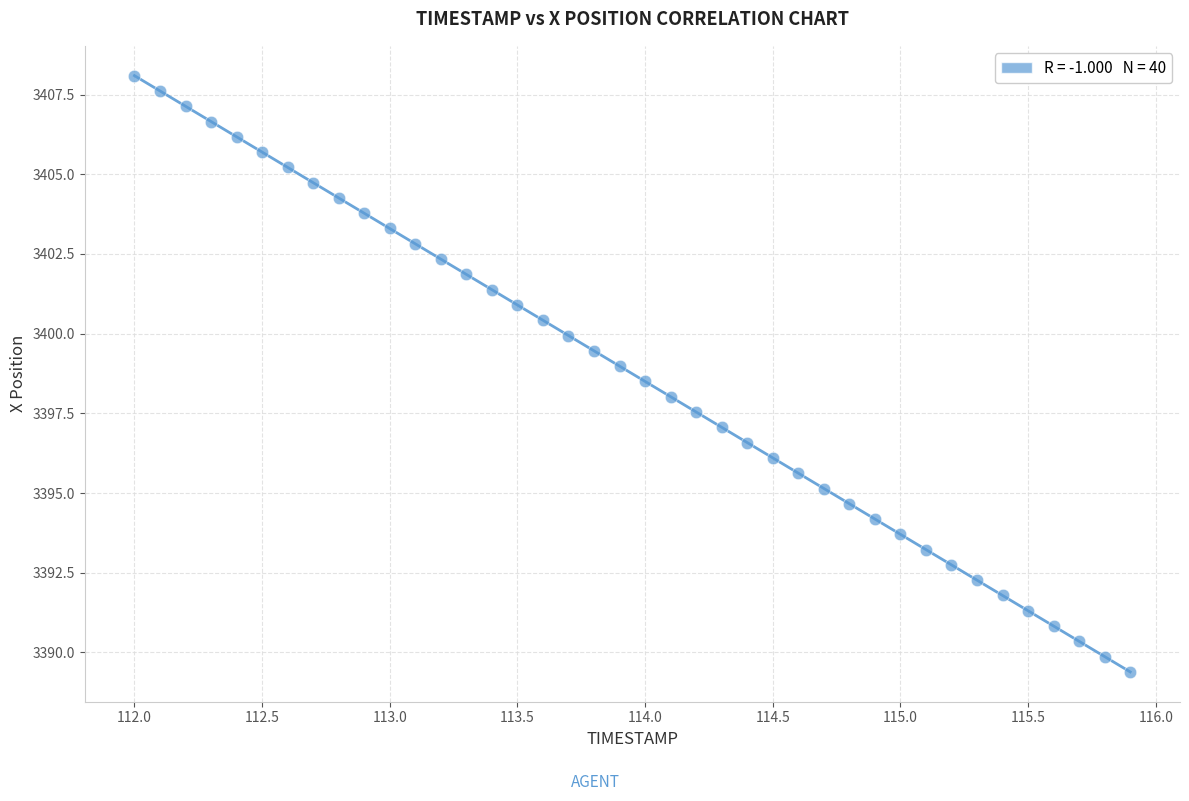

What is the range of X values (max minus min)?

3.9